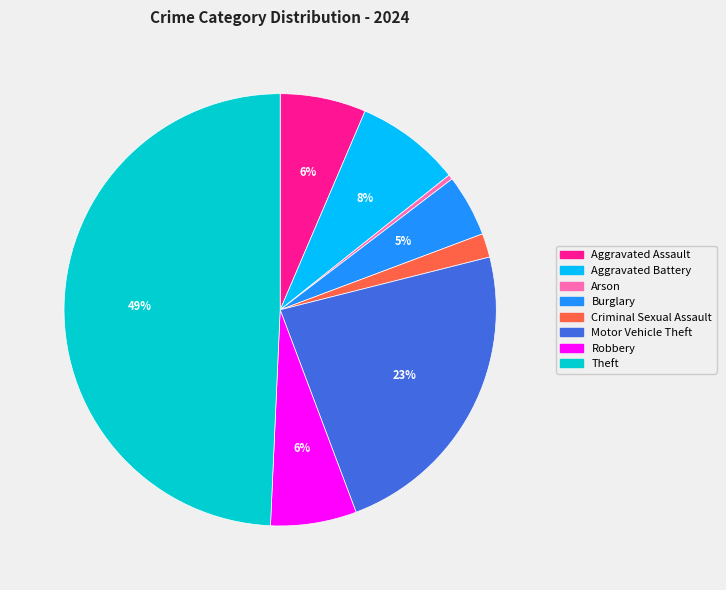

True or false: Robbery accounts for 6% of the total.

True